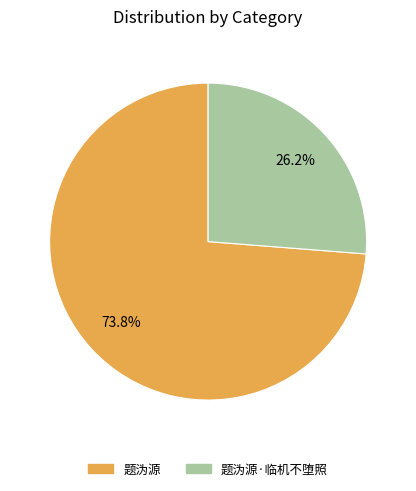

Is there a majority slice in this chart?

Yes